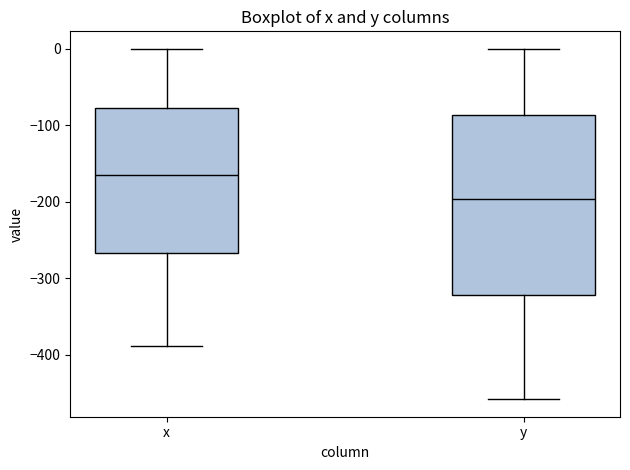

Reading left to right, transcribe this box plot: for each box, give where its median line is, the range the box spans, and where its two whiskers end, as read against the y-axis. The values are not printed on the chart, so give them approximately, as read against the axis.

x: median -170, box -270 to -80, whiskers -390 to 0
y: median -200, box -320 to -90, whiskers -460 to 0